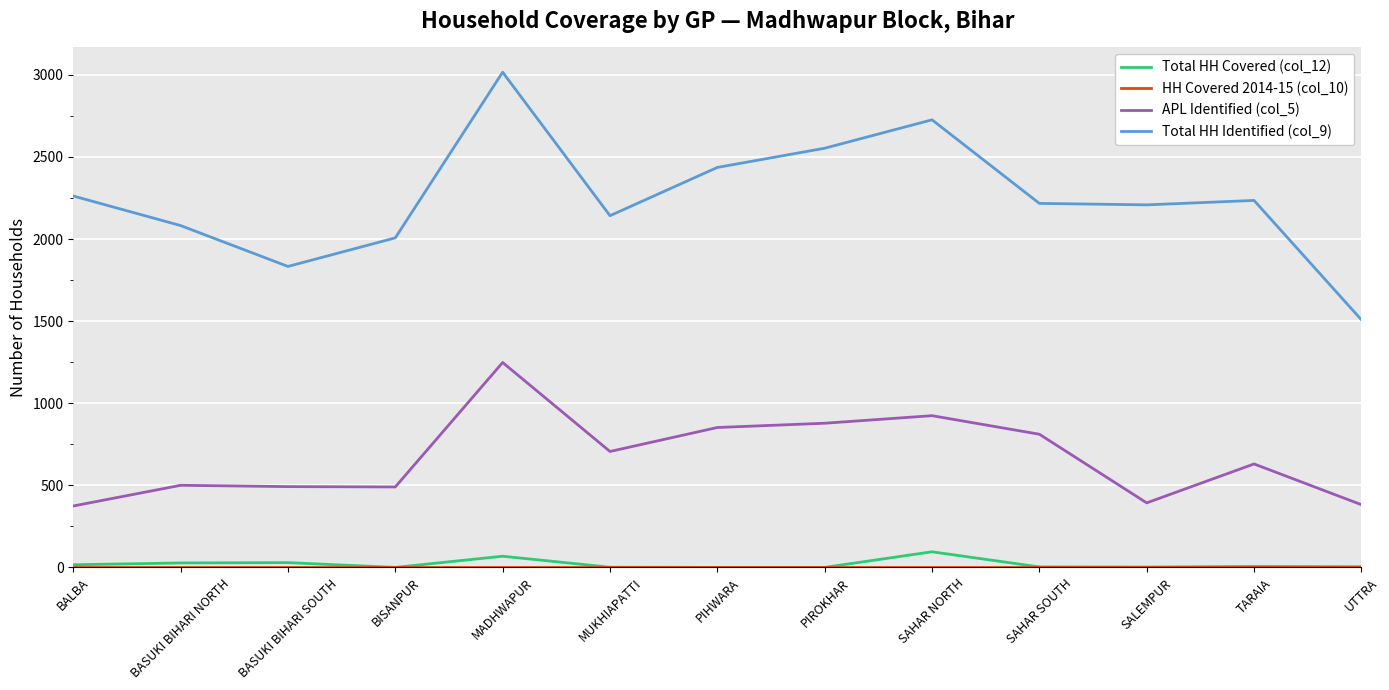

Between MUKHIAPATTI and SALEMPUR, which series saw the biggest shift?

APL Identified (col_5)